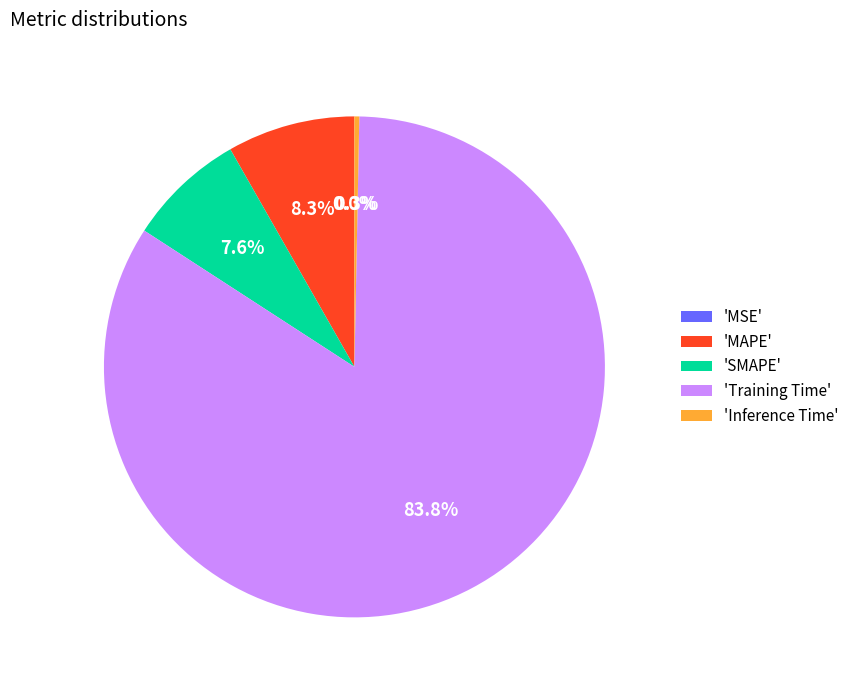

Does 'Training Time' account for over 50% of the chart?

Yes